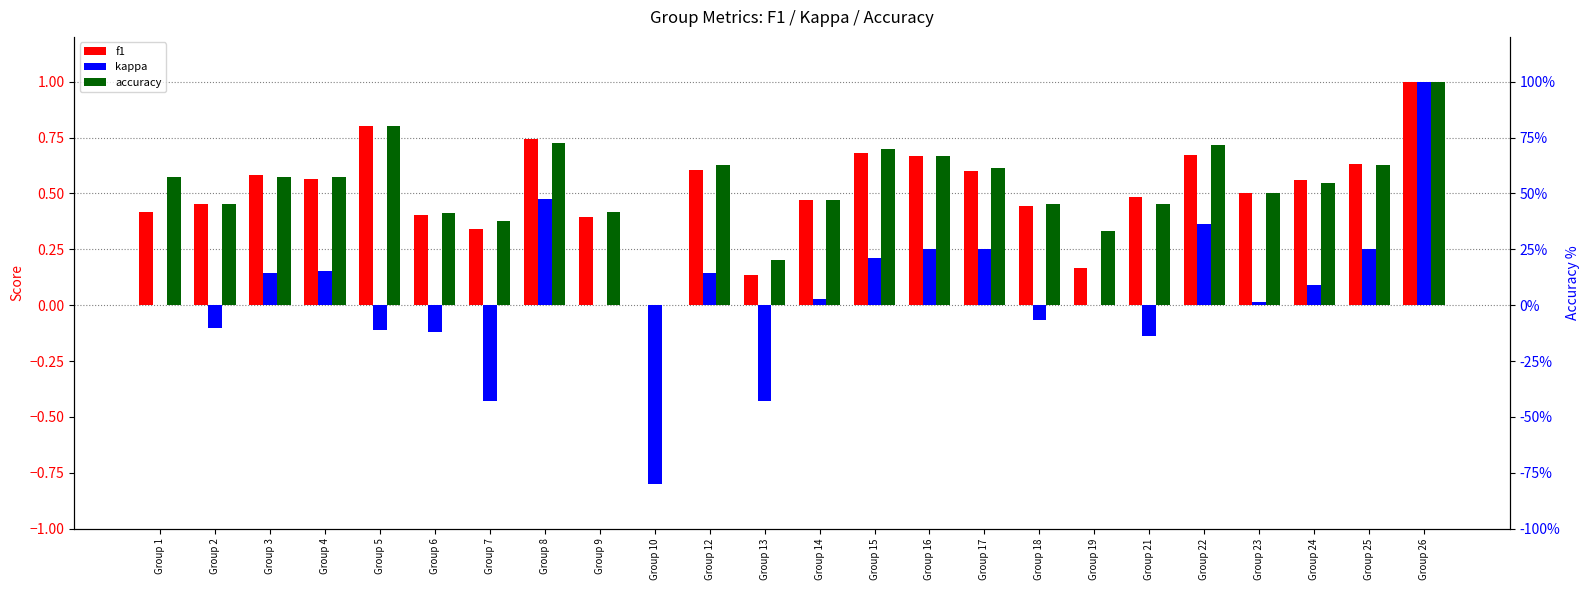

List the series in order of their peak value, highest first.

f1, kappa, accuracy